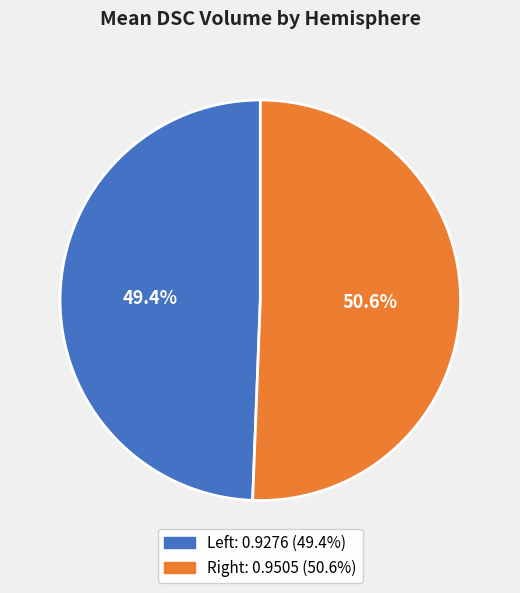

Which slice represents more than half of the pie?

Right